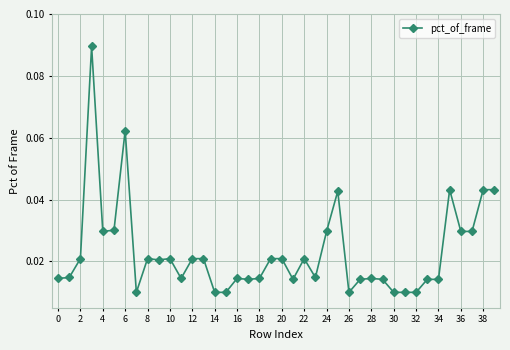

How many values are between 0 and 1?

40